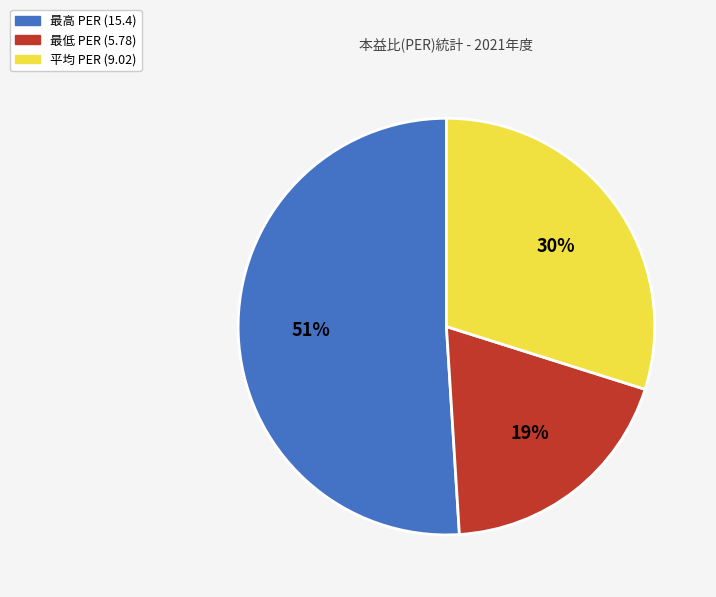

What is the ratio of the value at 最低 PER (5.78) to the value at 平均 PER (9.02)?

0.6